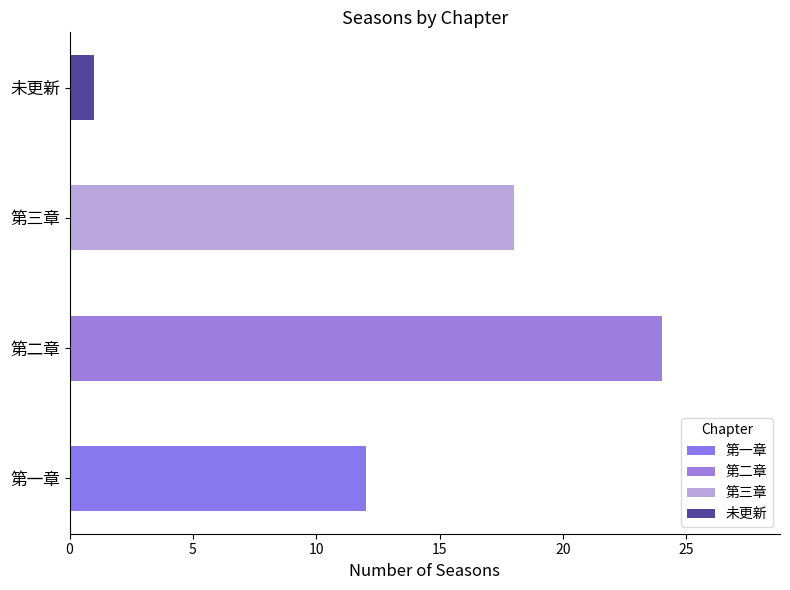

Count the values in the range 12 to 24.

3